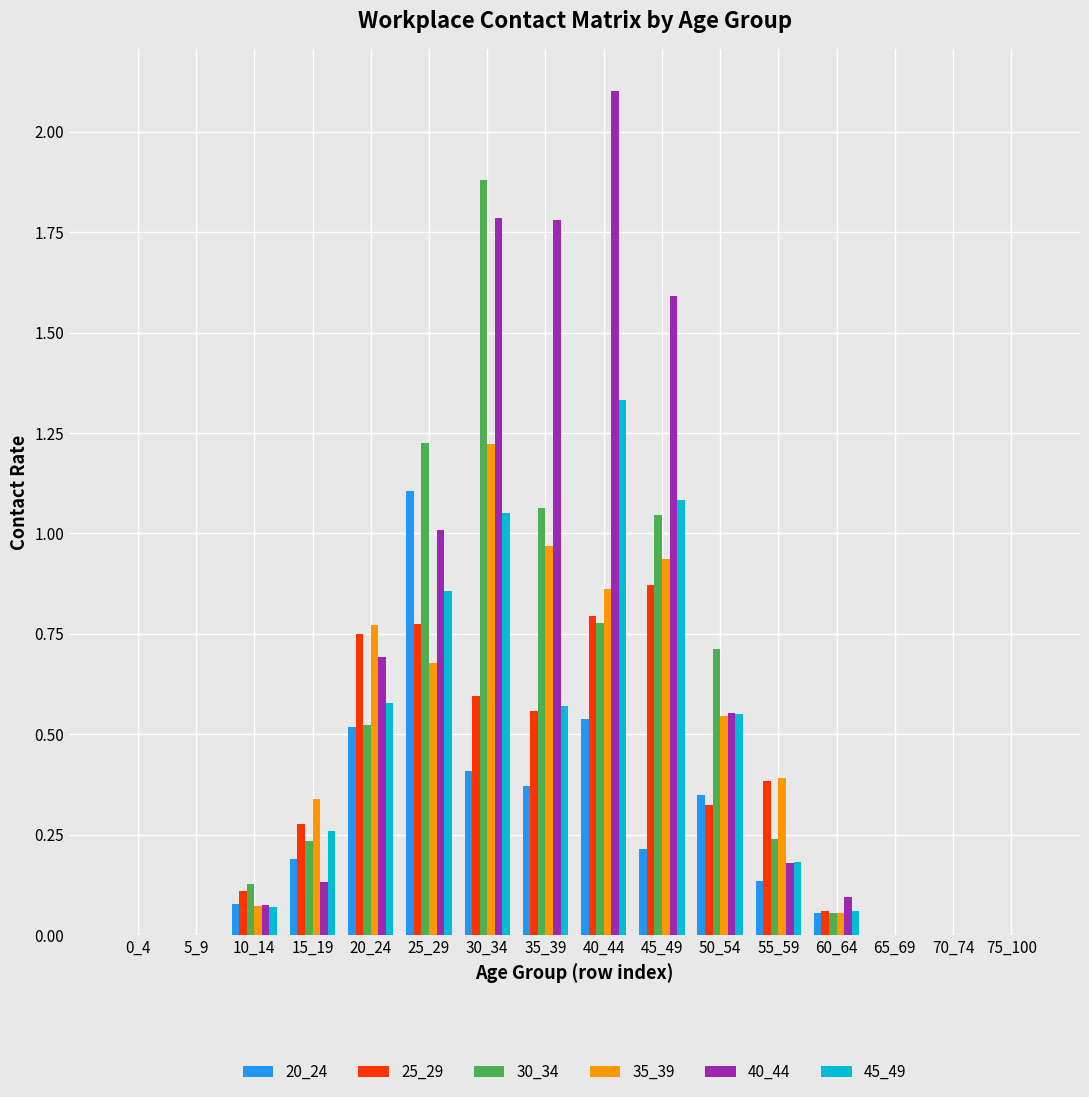

Which series changed the most between 50_54 and 55_59?

30_34